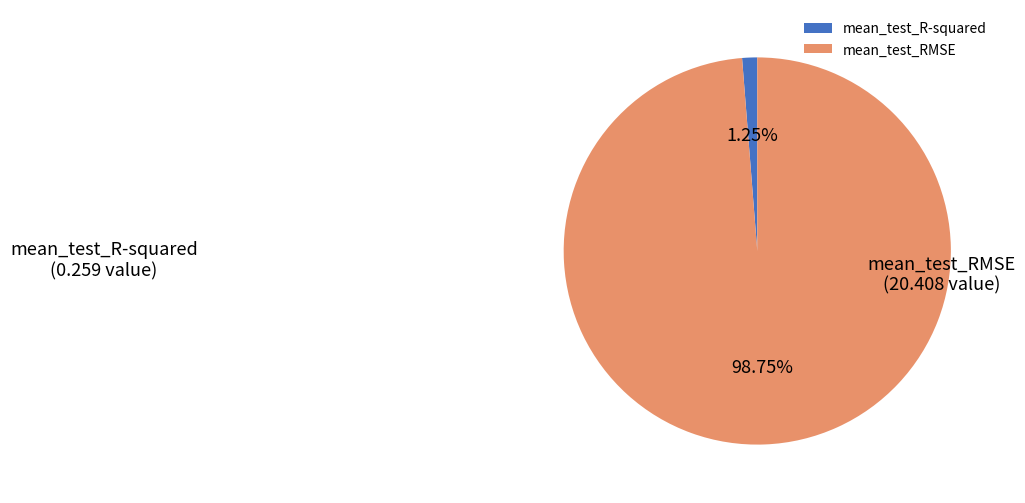

Count the number of slices in the pie.

2